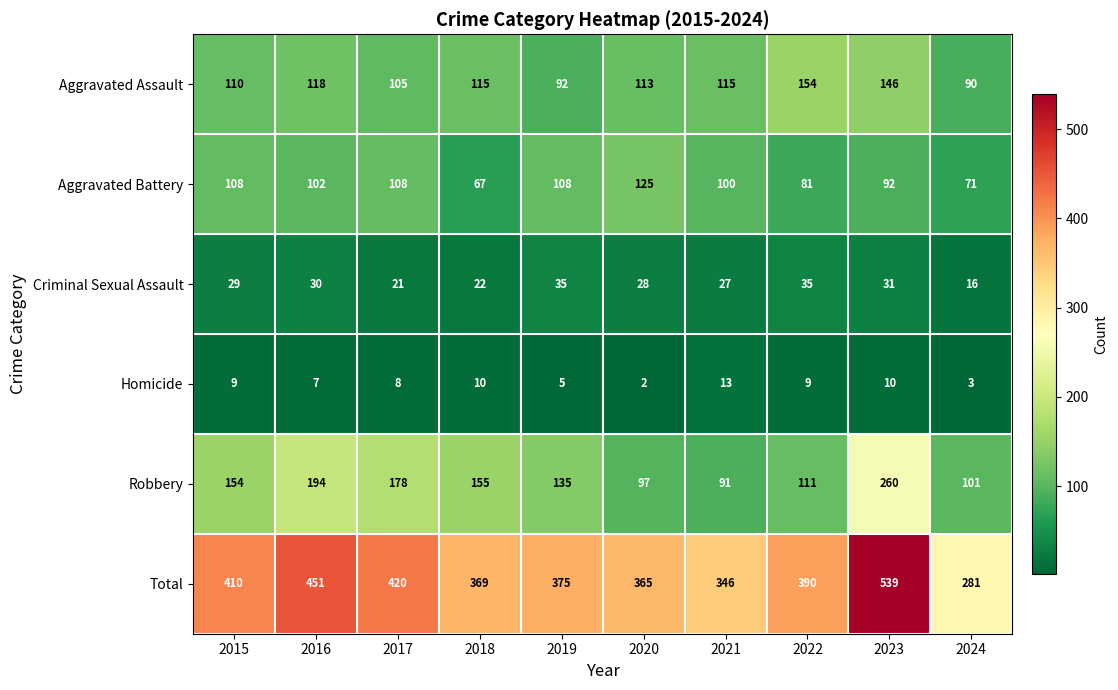

What is the lowest value of the Total series?

281